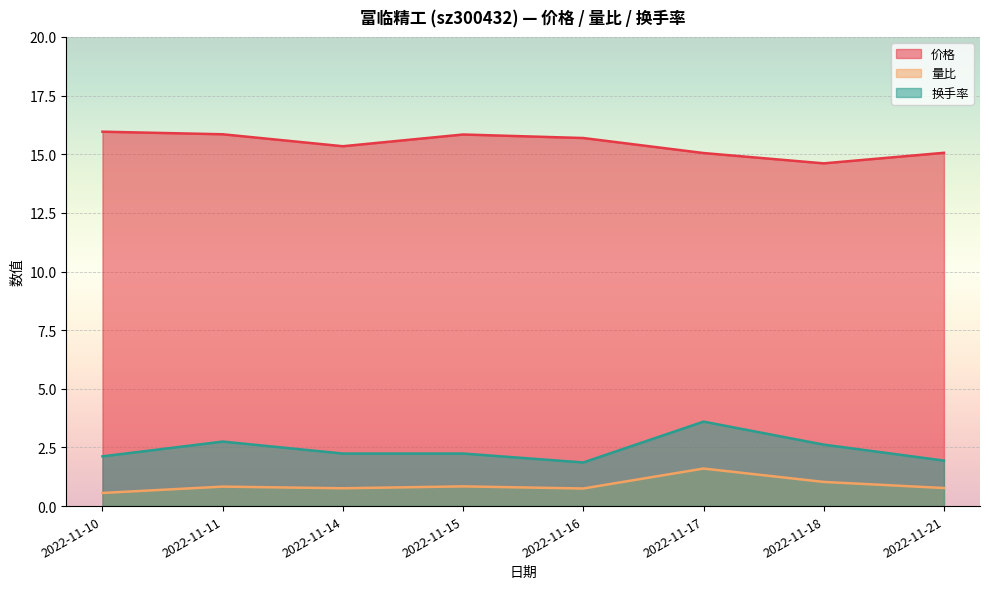

True or false: 换手率 and 价格 cross at least once.

False